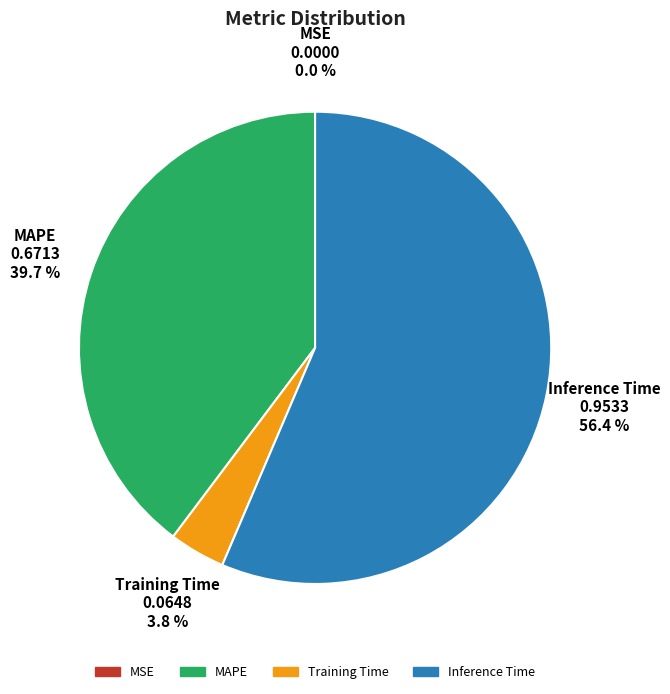

Is there a majority slice in this chart?

Yes